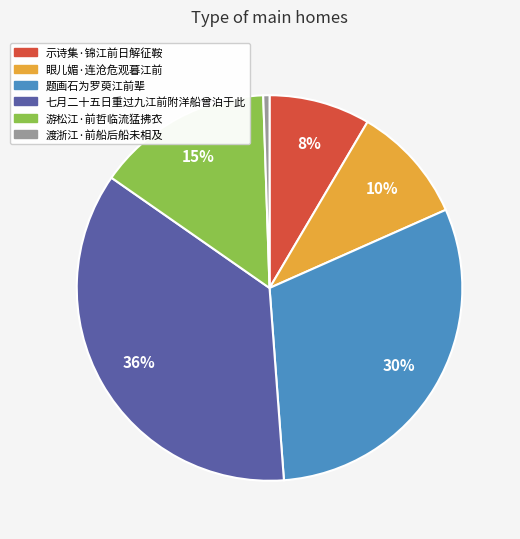

Combined, do 题画石为罗萸江前辈 and 游松江·前哲临流猛拂衣 account for over 50%?

No